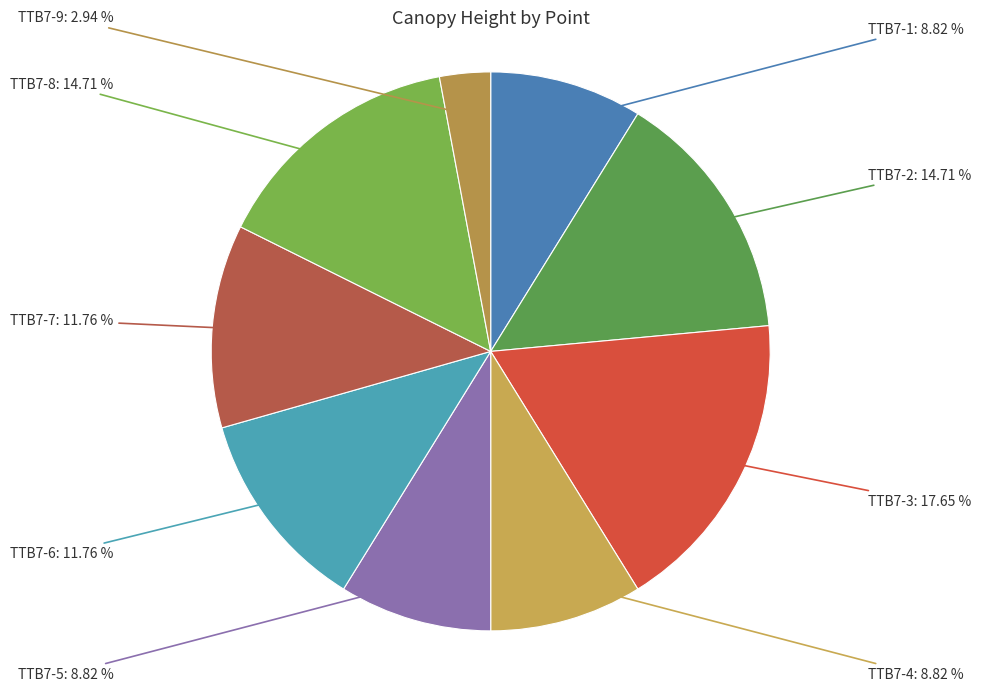

To the nearest percent, what is the average slice percentage?

11%